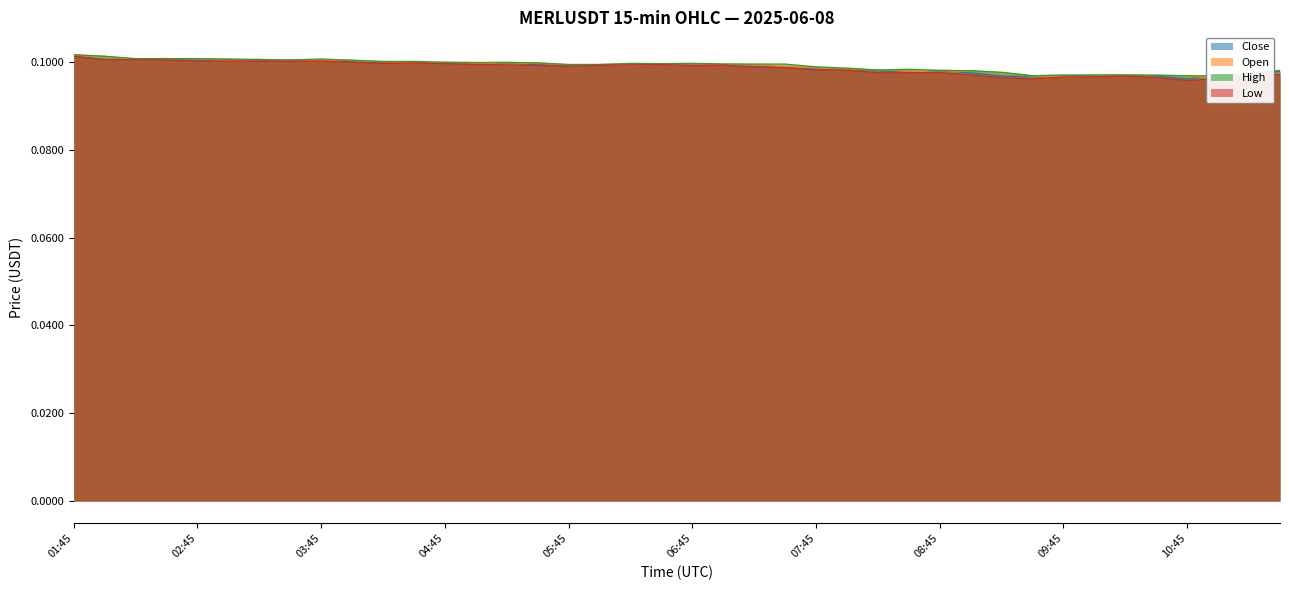

What position from the right is 03:00?

35